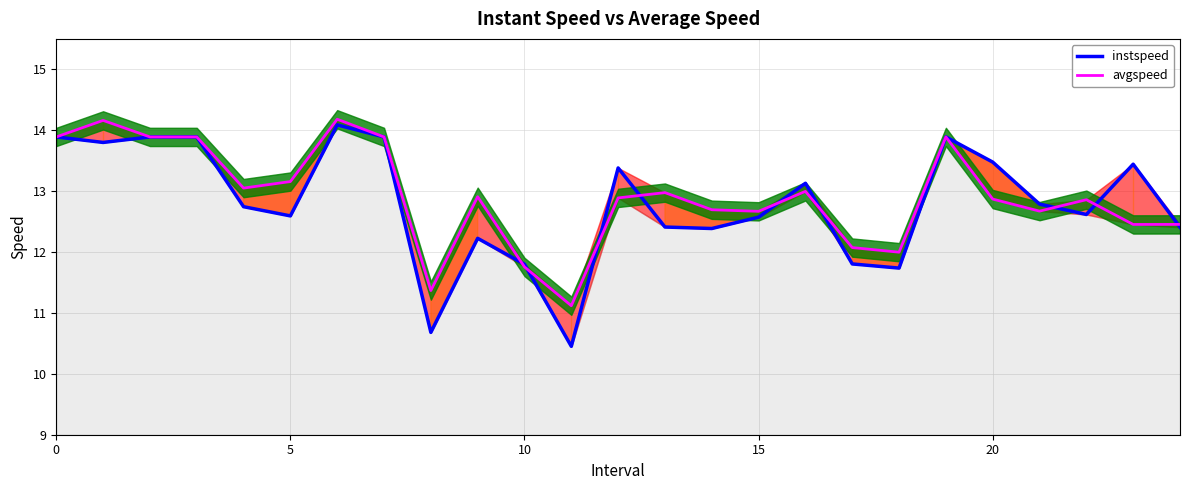

Read the avgspeed value at 17.

12.1